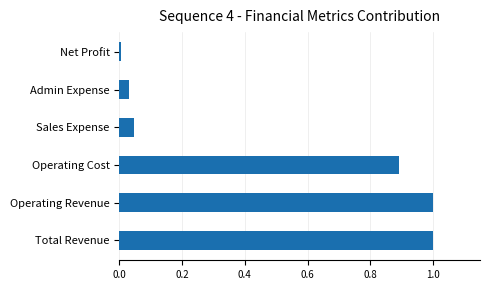

What is the greatest value displayed?

1.0